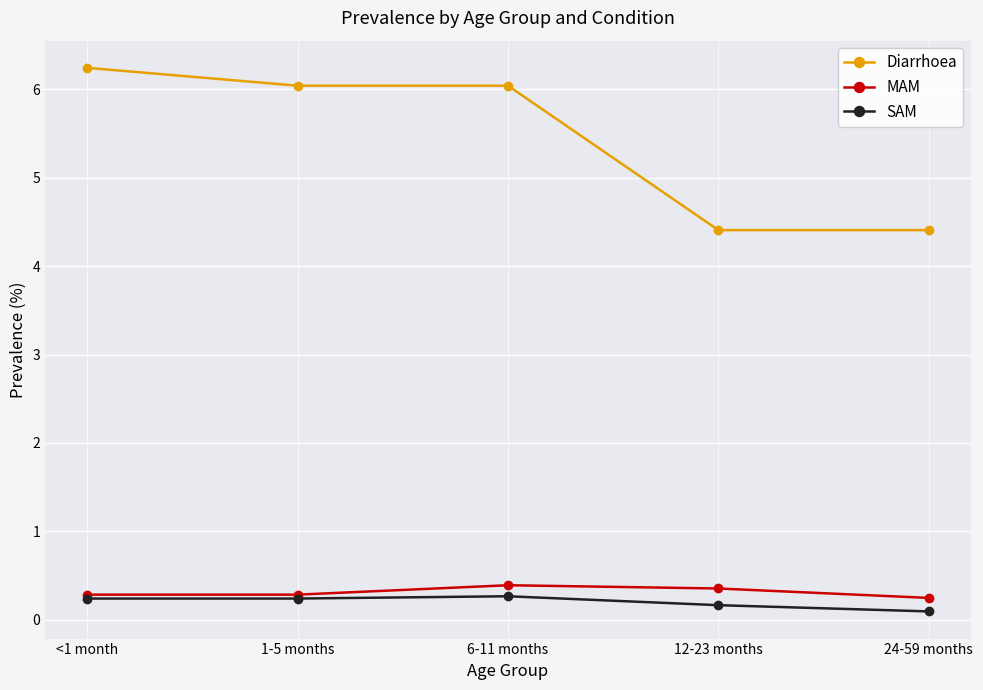

What is the label of the 2nd point from the right?

12-23 months